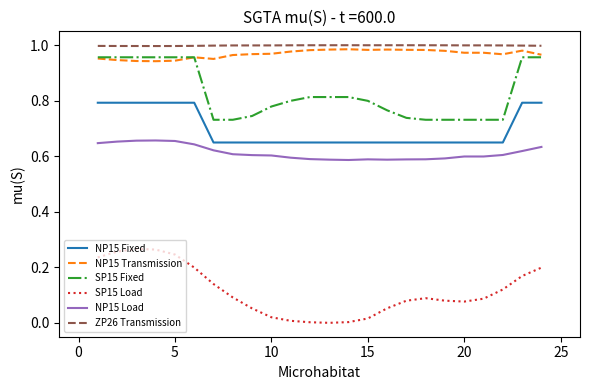

Is this an area chart (filled region under the line)?

No